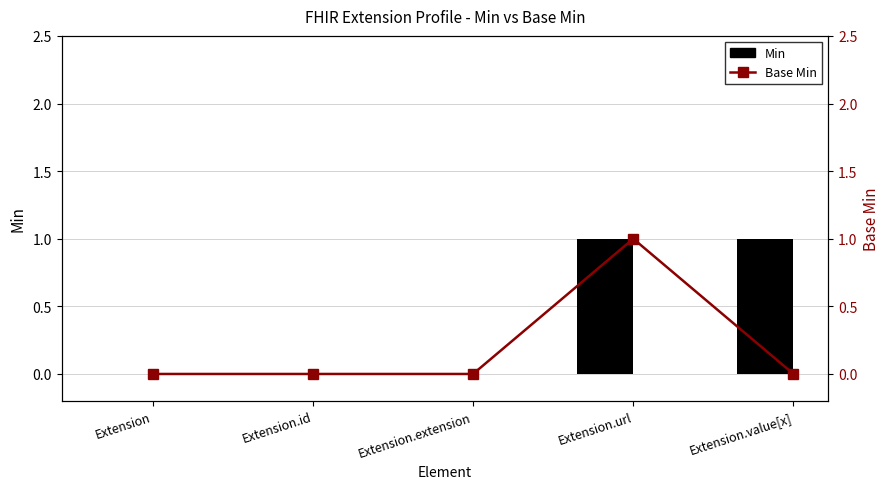

Rank the categories by Base Min value from highest to lowest.

Extension.url, Extension, Extension.id, Extension.extension, Extension.value[x]